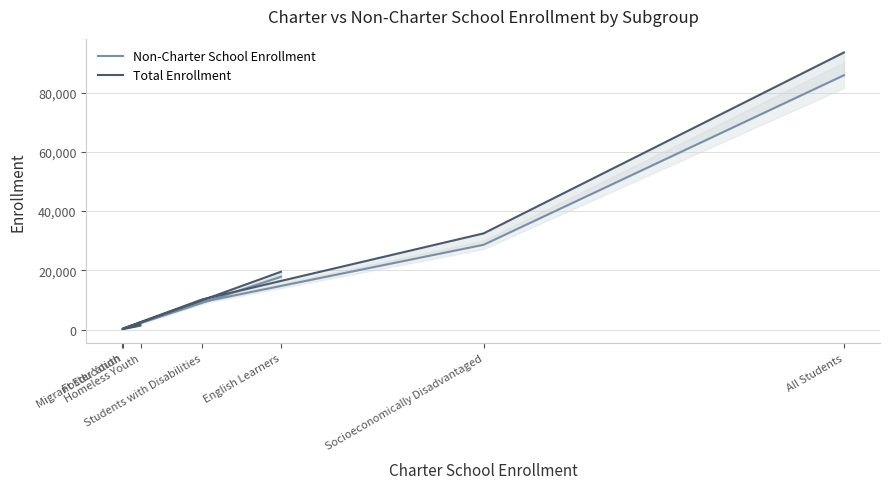

Does the chart display data point markers on the line(s)?

No